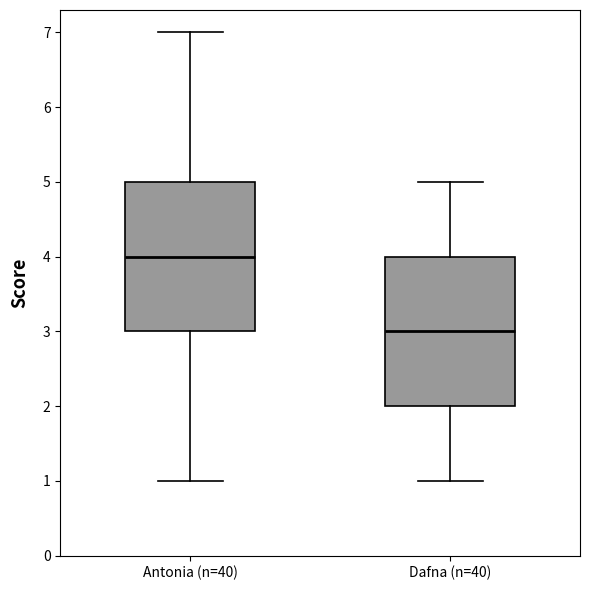

Which box has the highest median line?

Antonia (n=40)